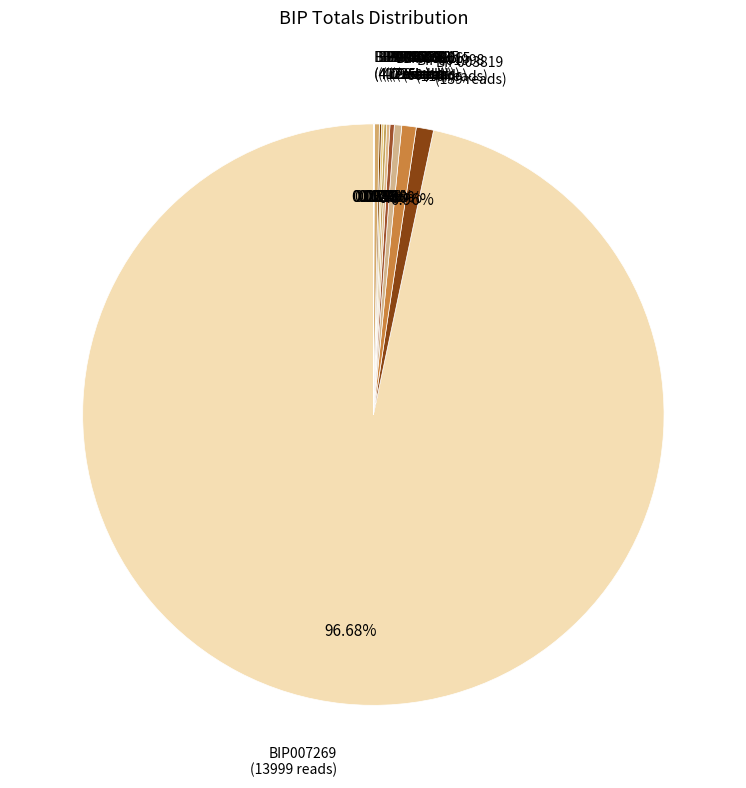

What is the majority slice?

BIP007269